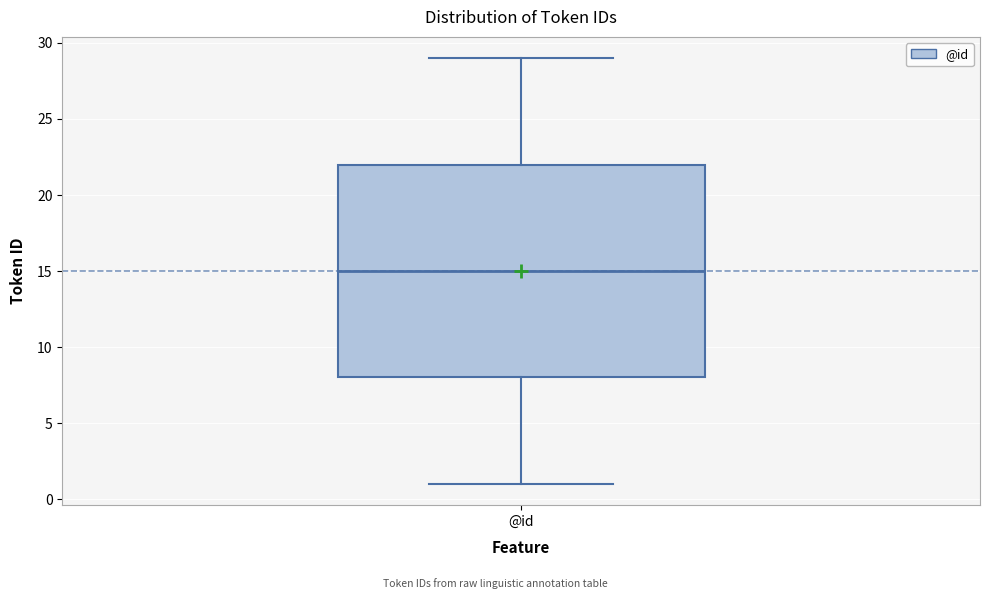

Where is the upper edge of the box for @id on the y-axis? The values are not printed on the chart, so give them approximately, as read against the axis.

22